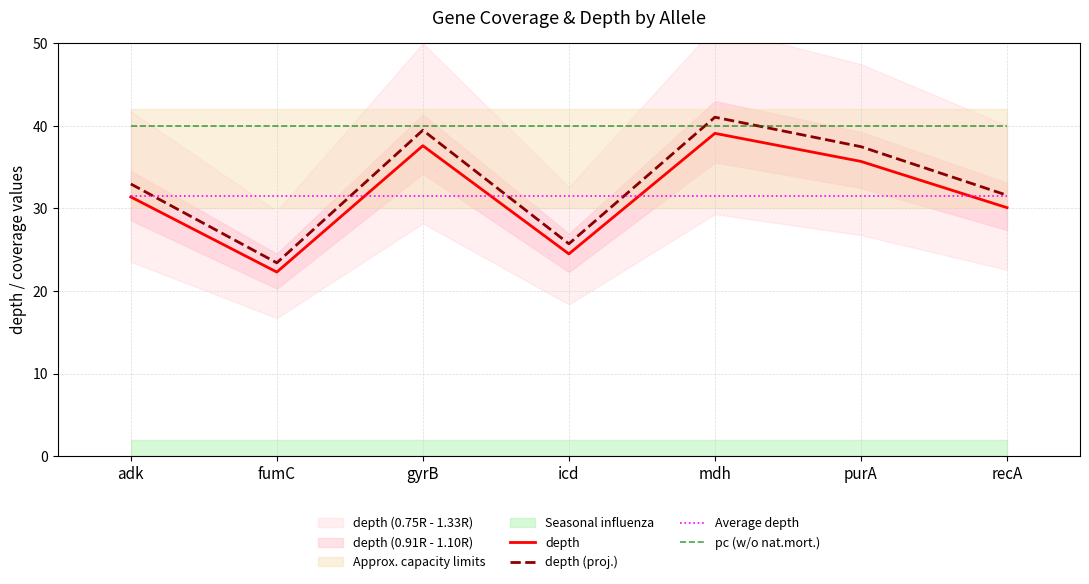

The Average depth series shows 31.5 at recA. True or false?

True